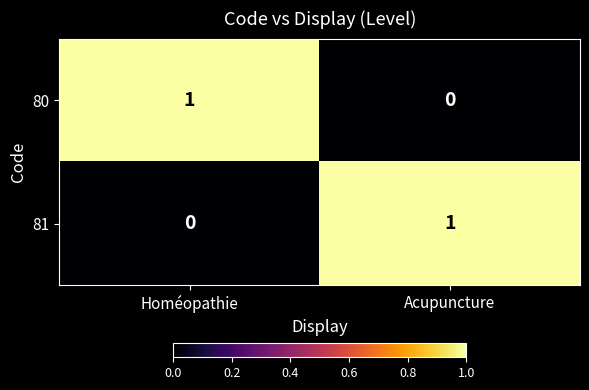

How many positive values does the 81 series have?

1